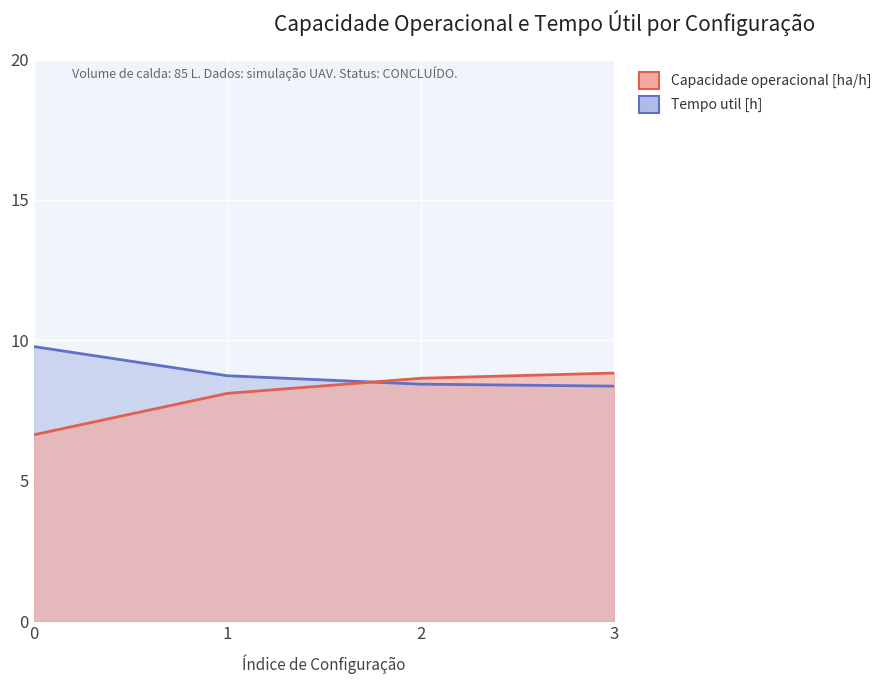

The value of Capacidade operacional [ha/h] at 3 is 8.8. True or false?

True